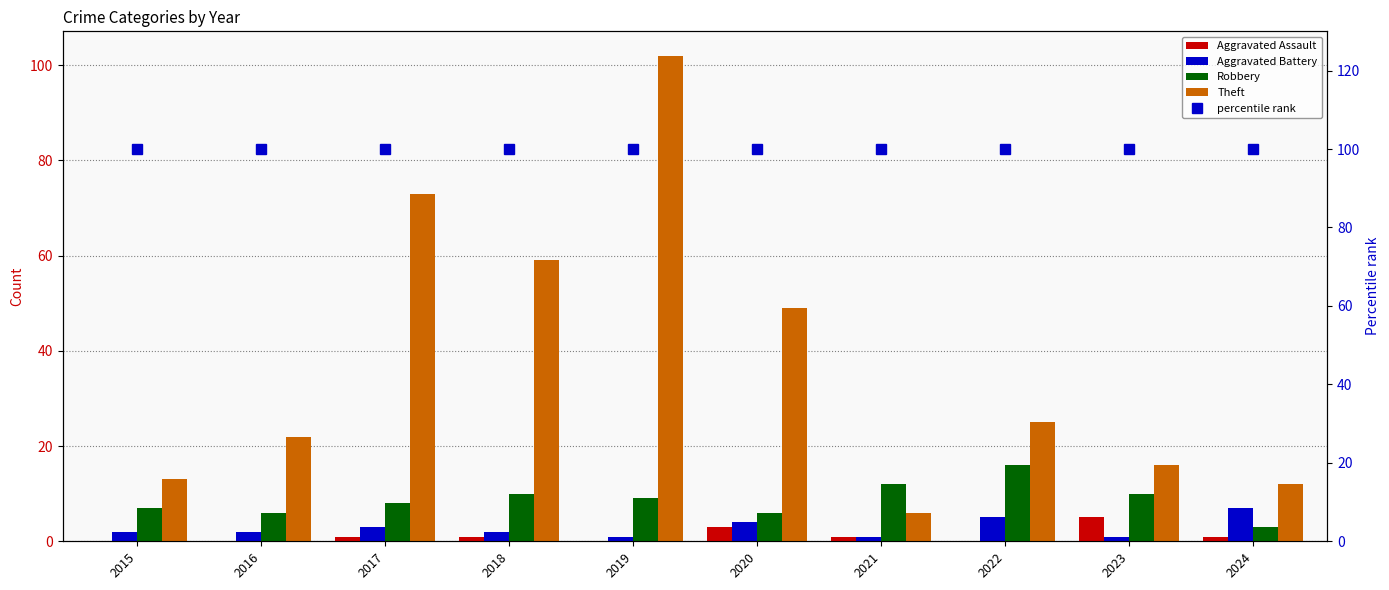

Rank the categories by percentile rank value from highest to lowest.

2015, 2016, 2017, 2018, 2019, 2020, 2021, 2022, 2023, 2024